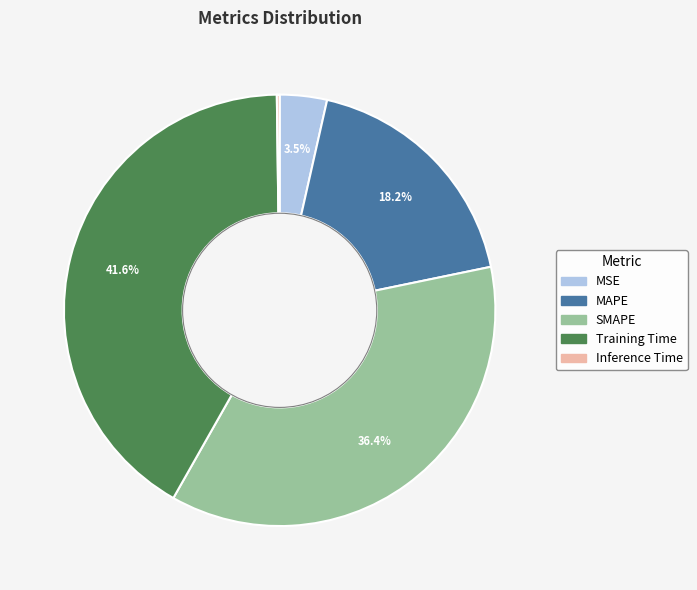

To the nearest percent, what is the average slice percentage?

20%